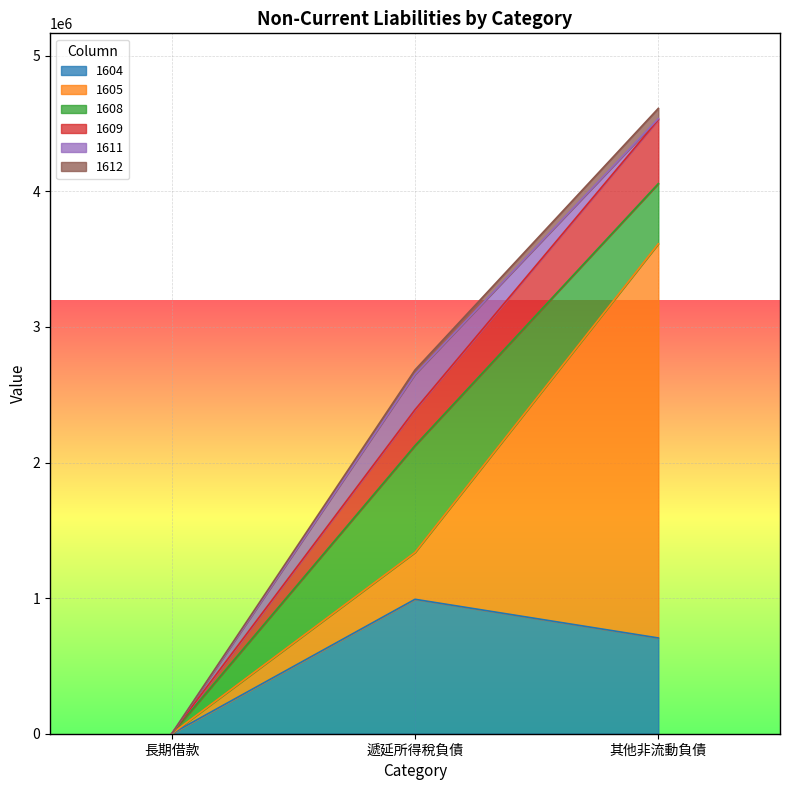

At which category is the sum across all series the highest?

其他非流動負債